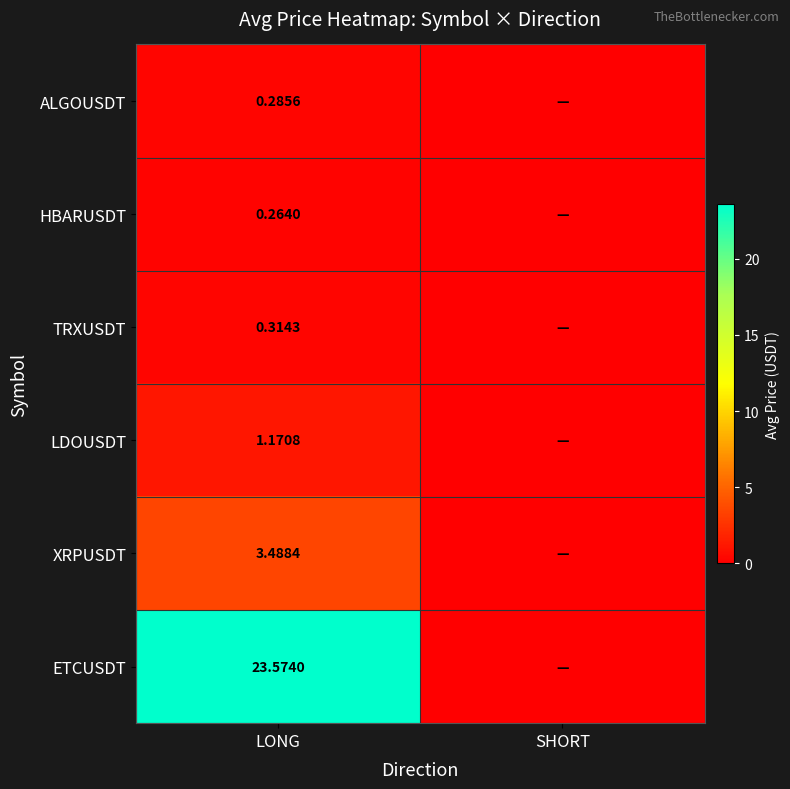

Rank the series at LONG from highest to lowest value.

ETCUSDT, XRPUSDT, LDOUSDT, TRXUSDT, ALGOUSDT, HBARUSDT